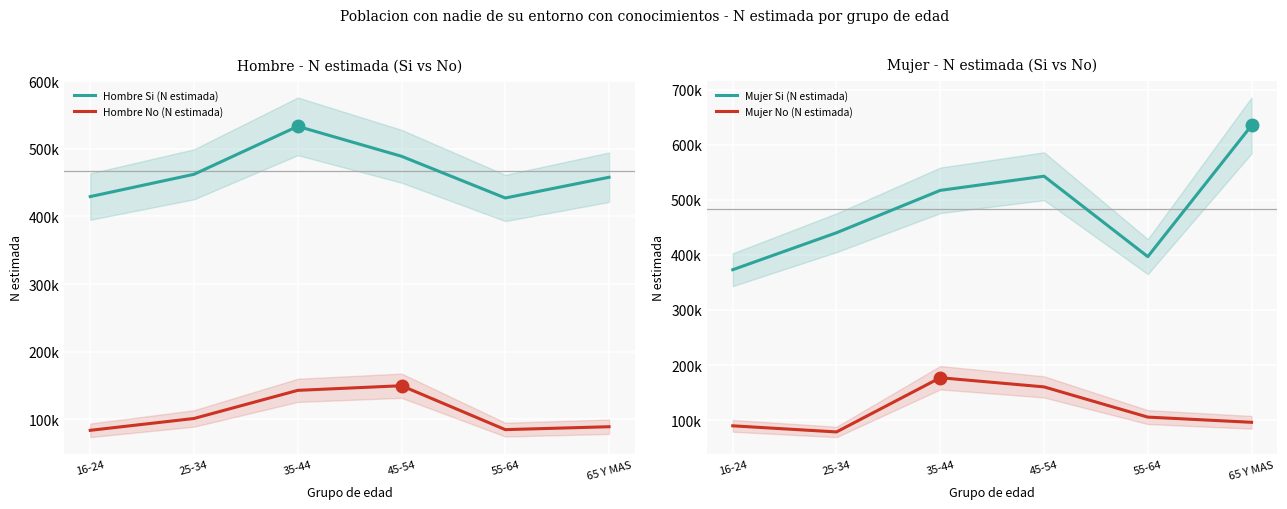

Which series has the widest spread of values?

Mujer Si (N estimada)